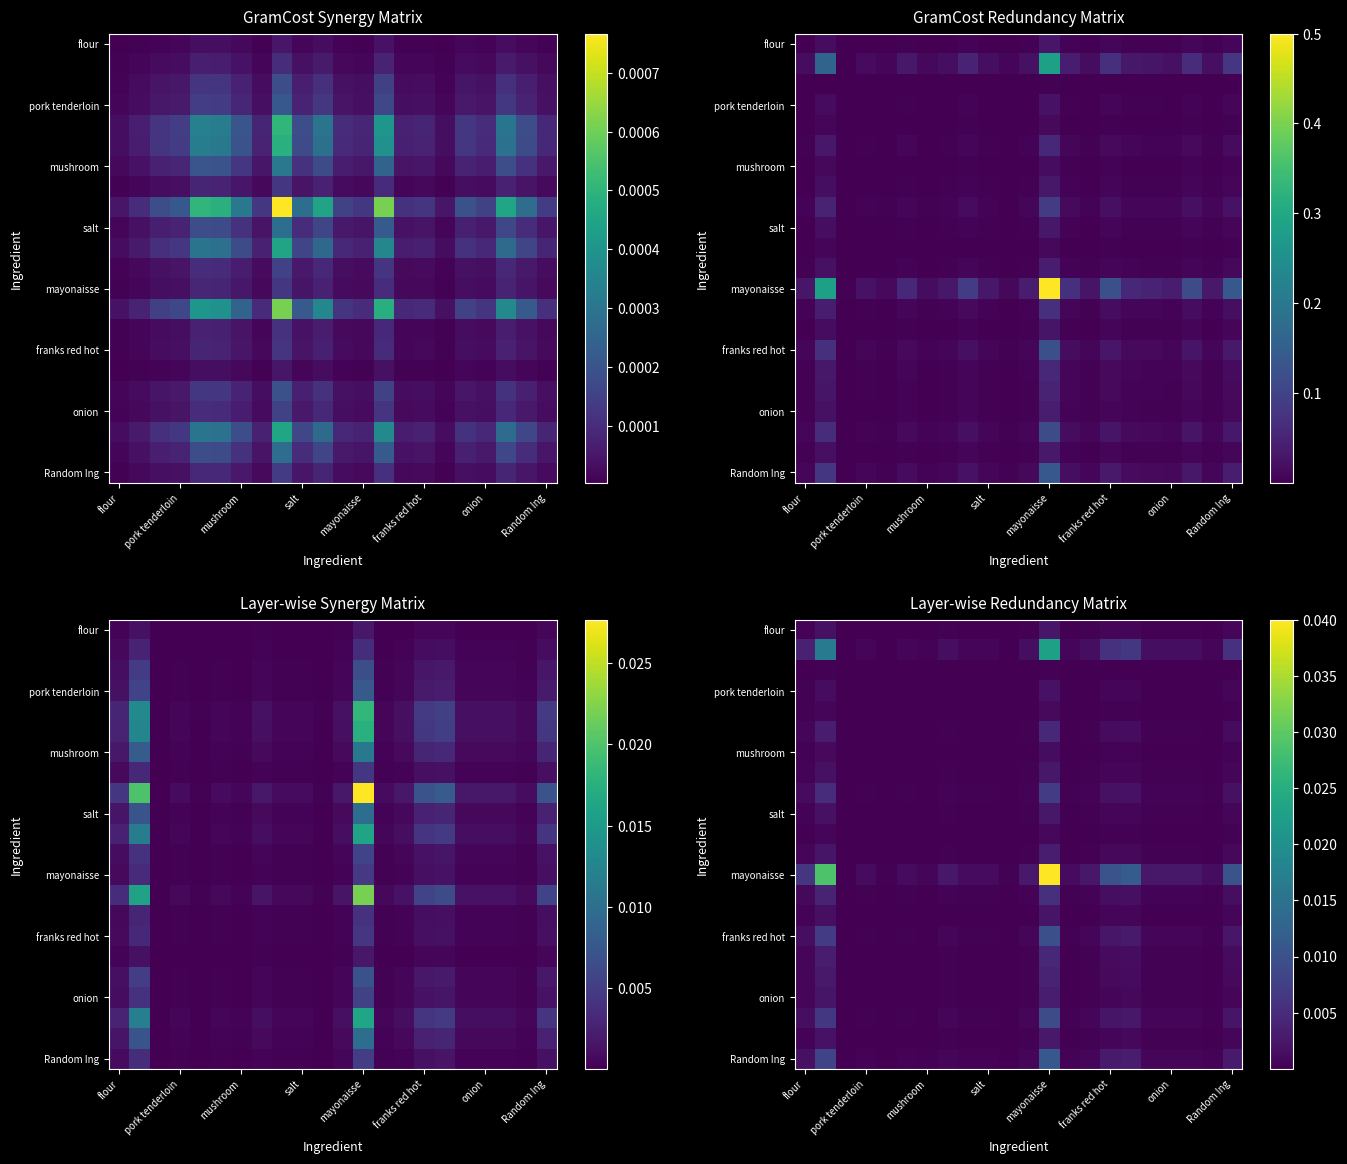

At how many categories does at least one series exceed 0?

22